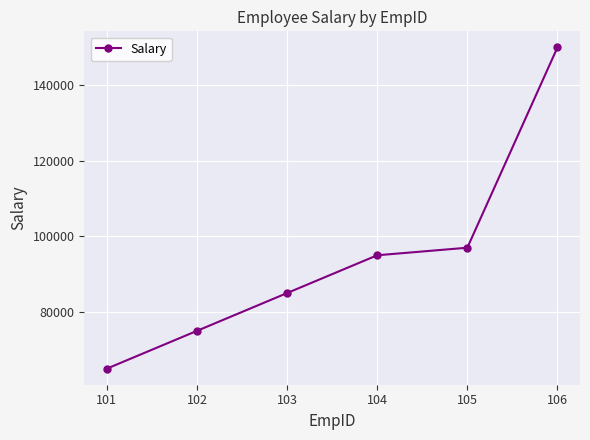

What is the value of the 5th point from the left?

97000